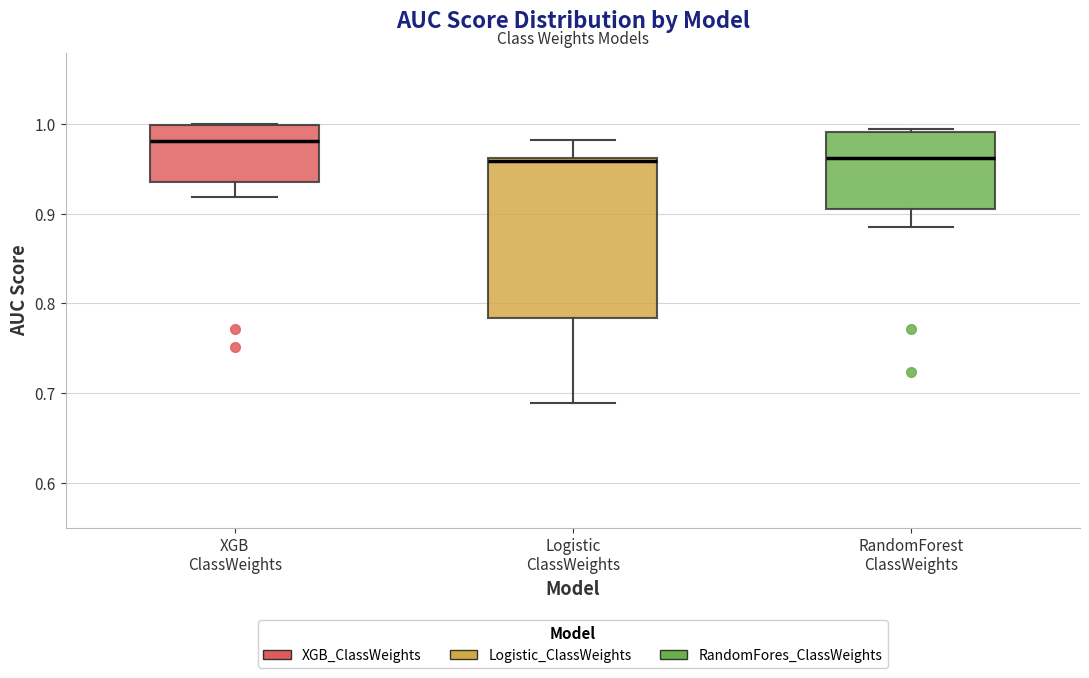

Reading left to right, read every box against the y-axis: the position of its median line, the range the box covers, and the ends of its whiskers. The values are not printed on the chart, so give them approximately, as read against the axis.

XGB ClassWeights: median 0.98, box 0.94 to 1.00, whiskers 0.92 to 1.00
Logistic ClassWeights: median 0.96 (just below the box's upper edge), box 0.78 to 0.96, whiskers 0.69 to 0.98
RandomForest ClassWeights: median 0.96, box 0.91 to 0.99, whiskers 0.89 to 0.99 (just above the box's upper edge)